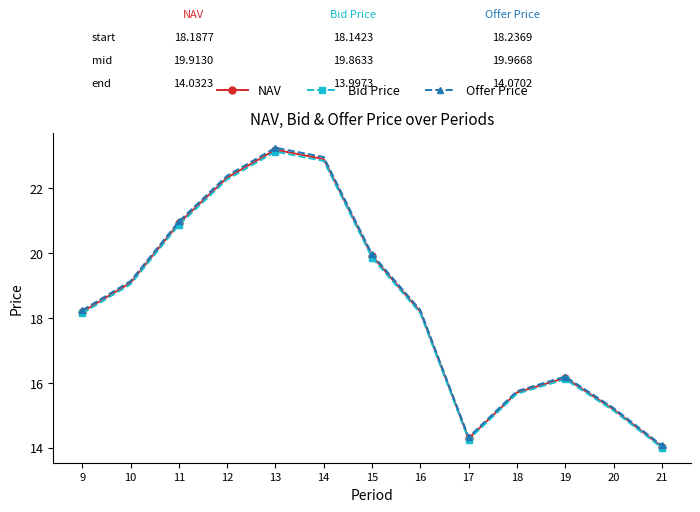

Where is the first local maximum for NAV?

13